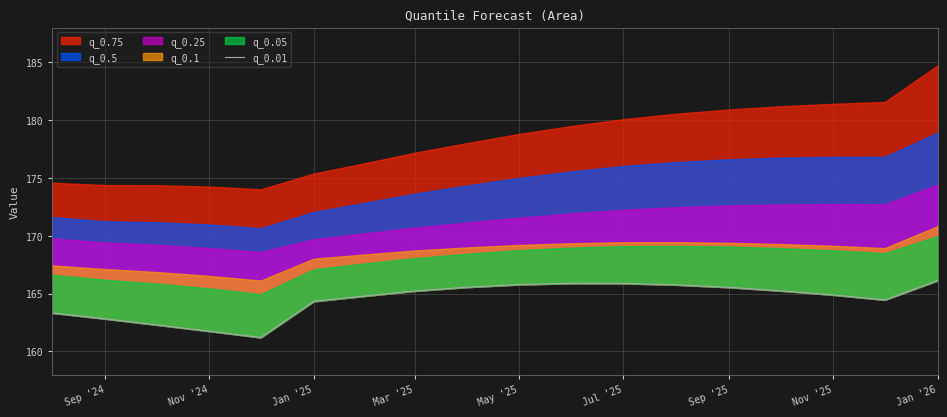

True or false: the data has more than 0 interior local peaks.

True